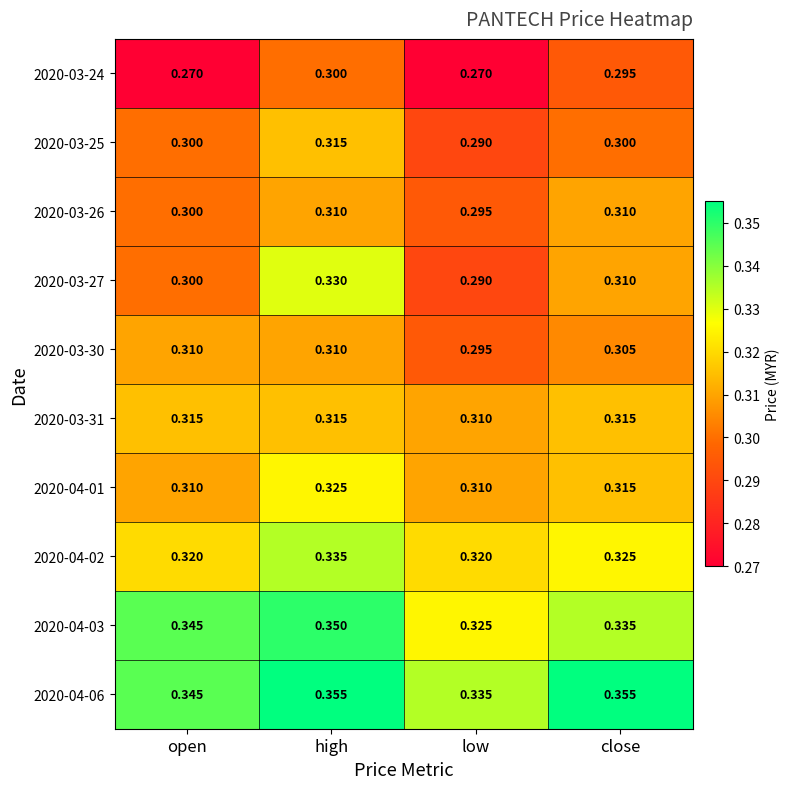

Where is 2020-03-26 nearest to the value 0?

low